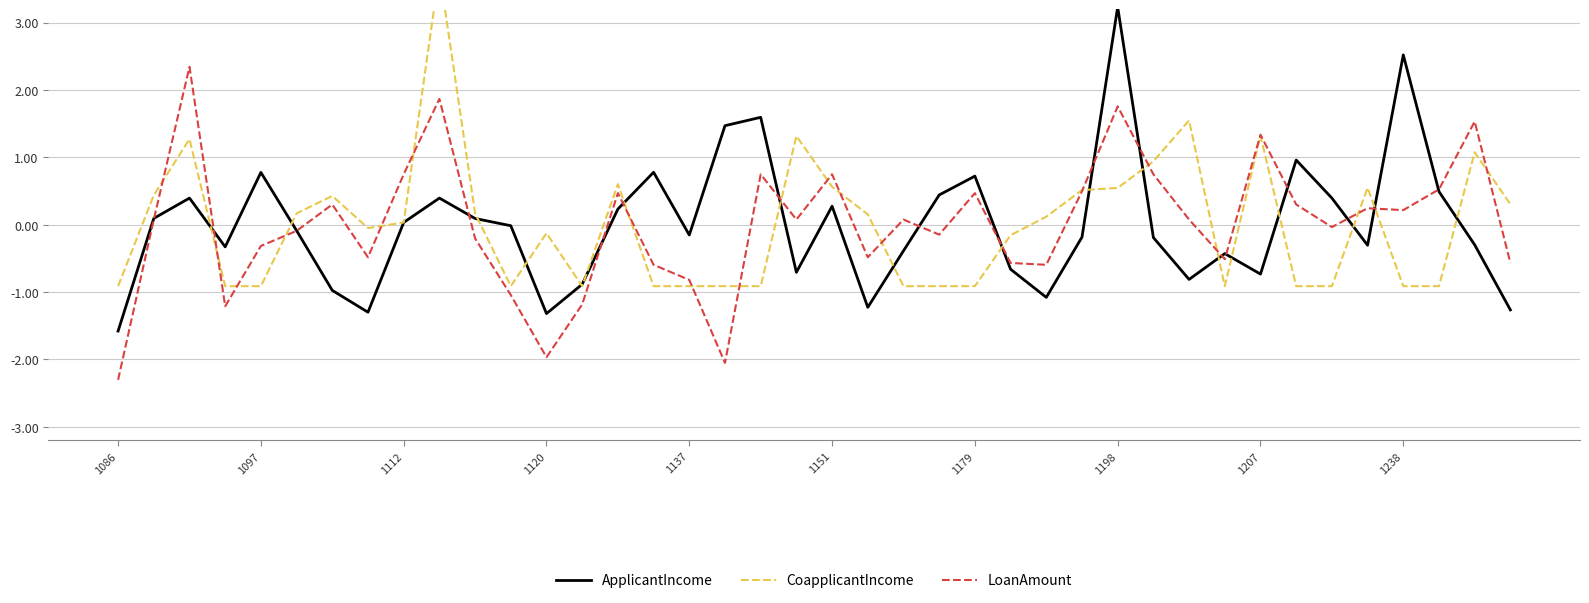

The value of ApplicantIncome at 1238 is 1.6. True or false?

False